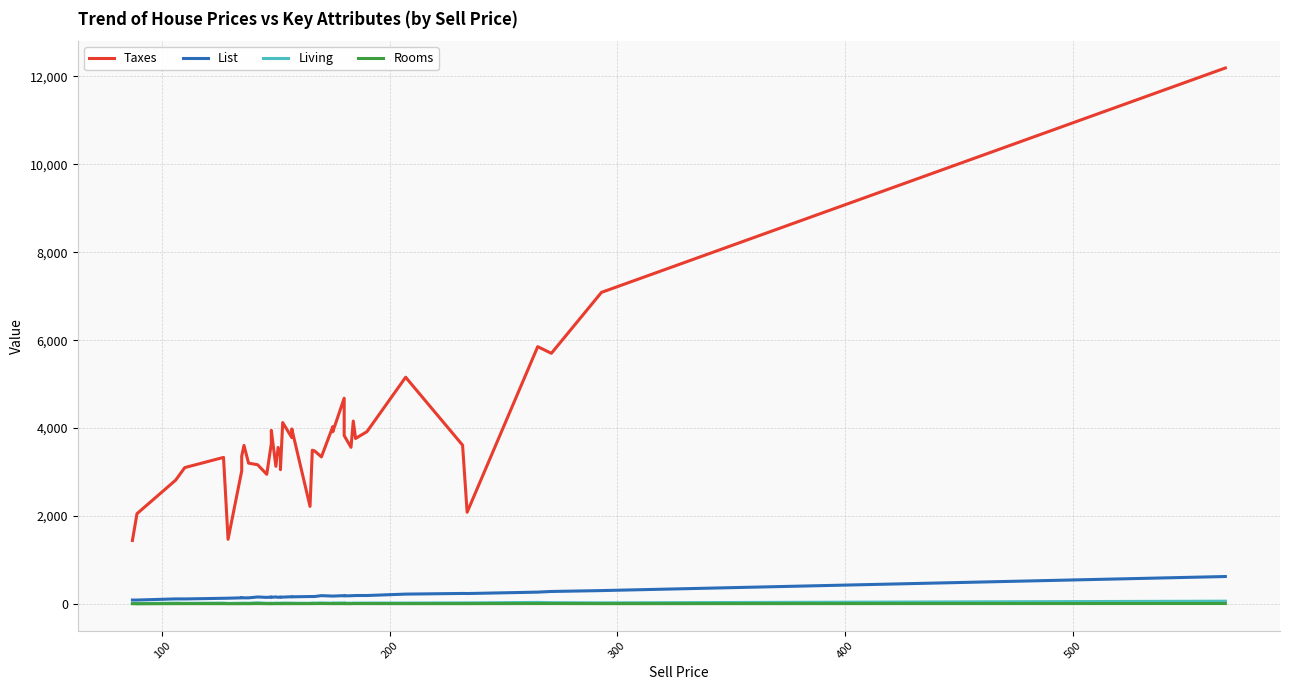

The Taxes series shows 1527 at 600. True or false?

False